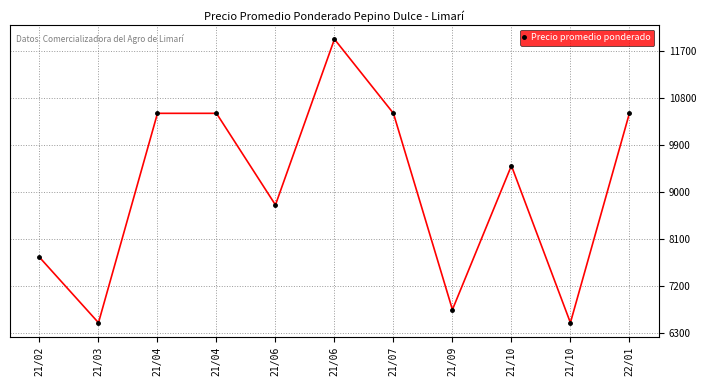

What is the difference between the maximum and minimum values?

5416.7